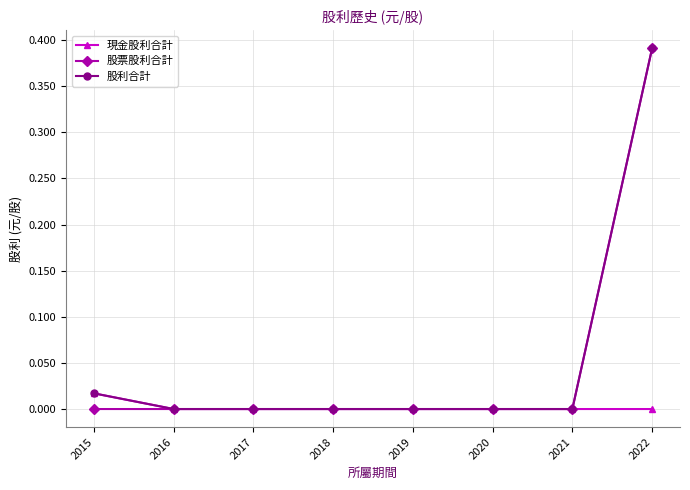

True or false: 股利合計 has a value of 0.3 at 2019.

False